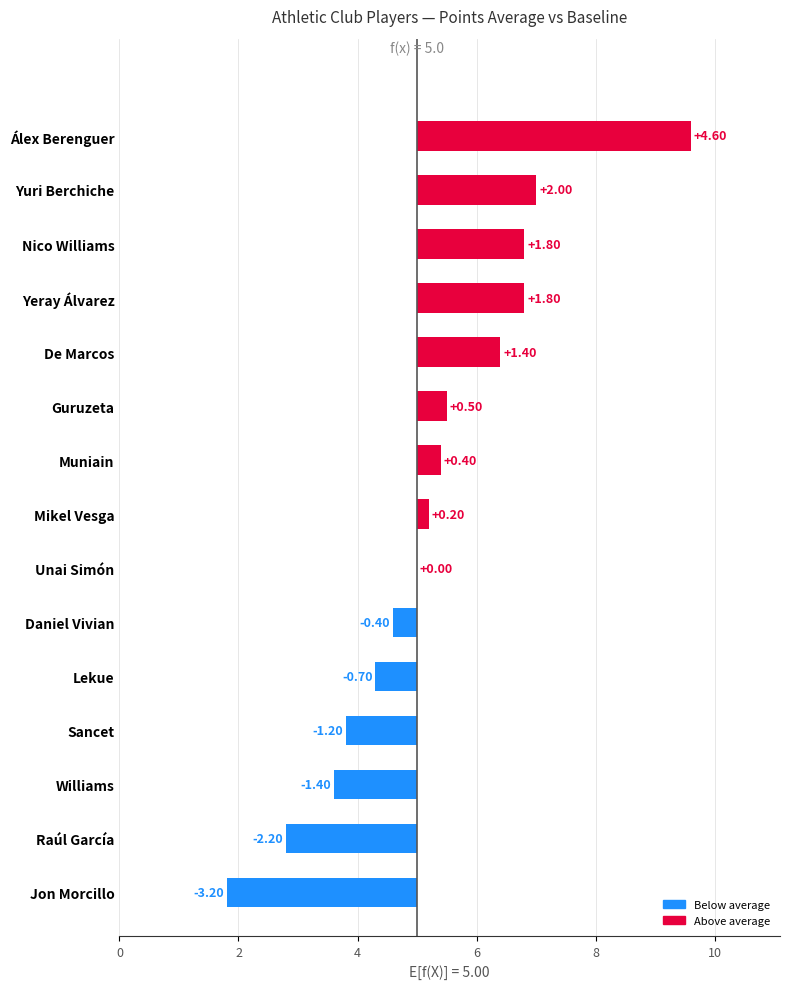

What is the value of the 6th bar from the left?

-0.4